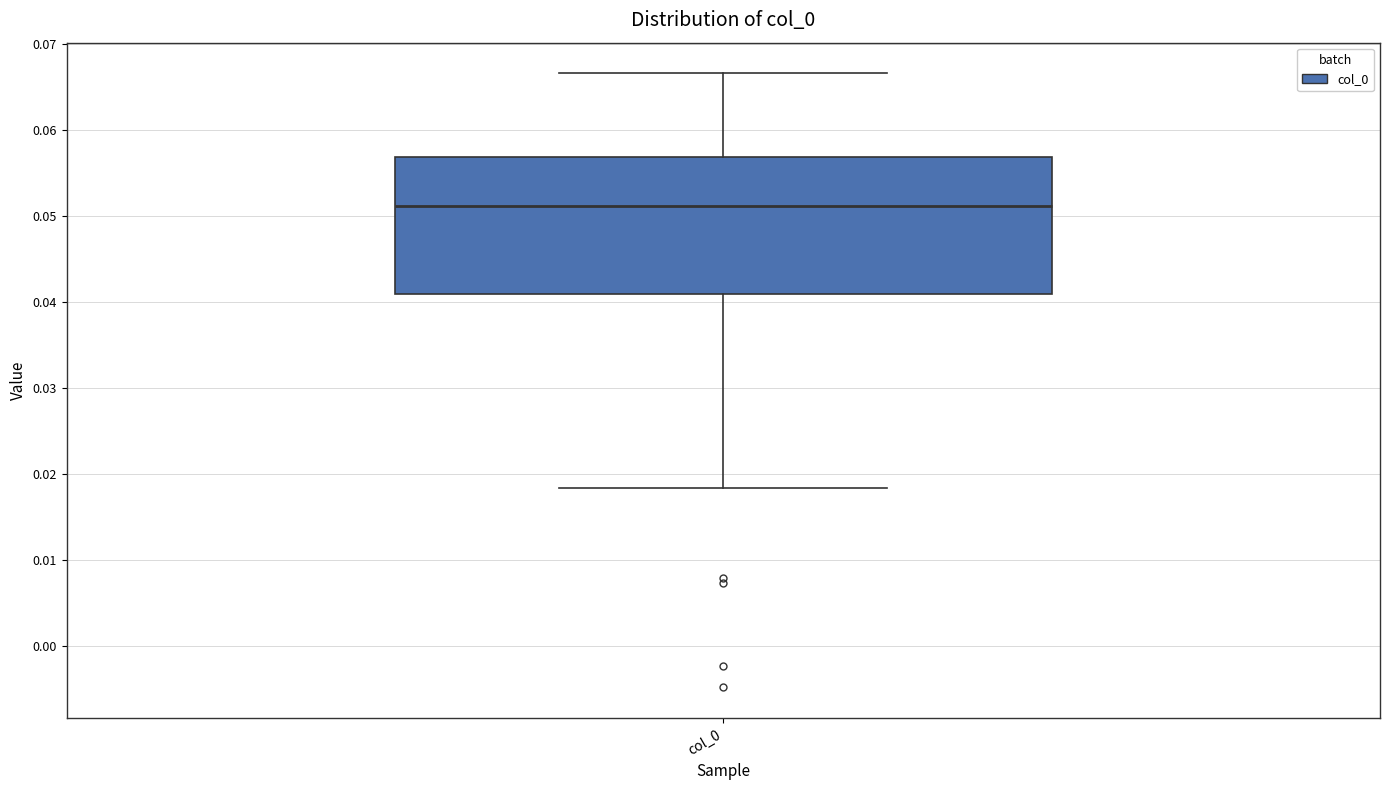

Where is the upper edge of the box for col_0 on the y-axis? The values are not printed on the chart, so give them approximately, as read against the axis.

0.057